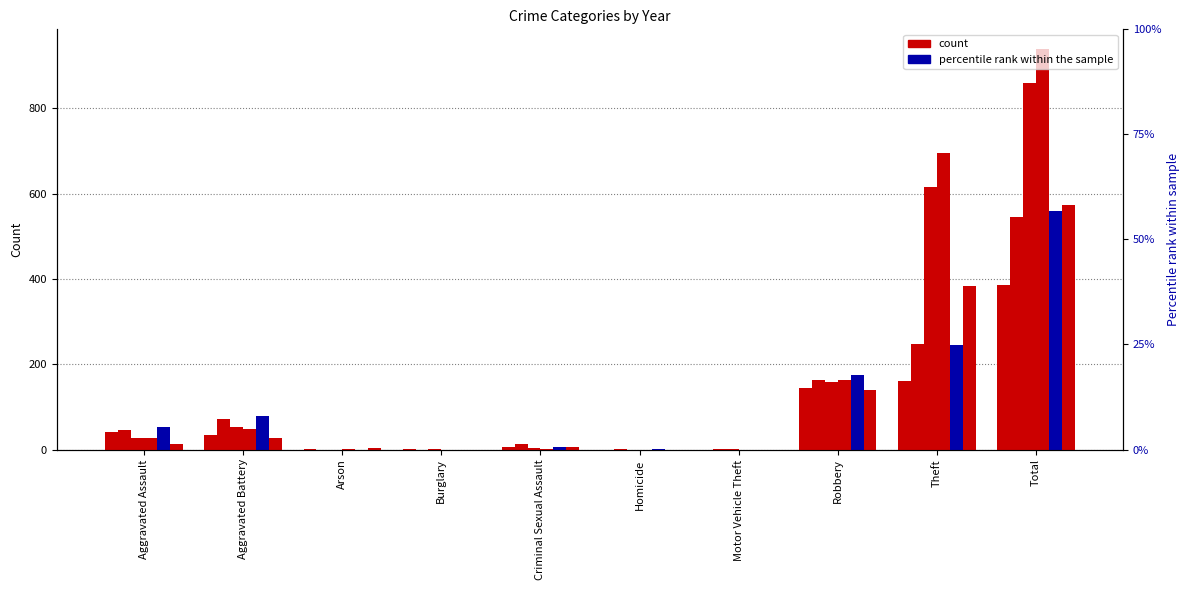

What is the value of the 2025 bar at the 9th from the left?

246